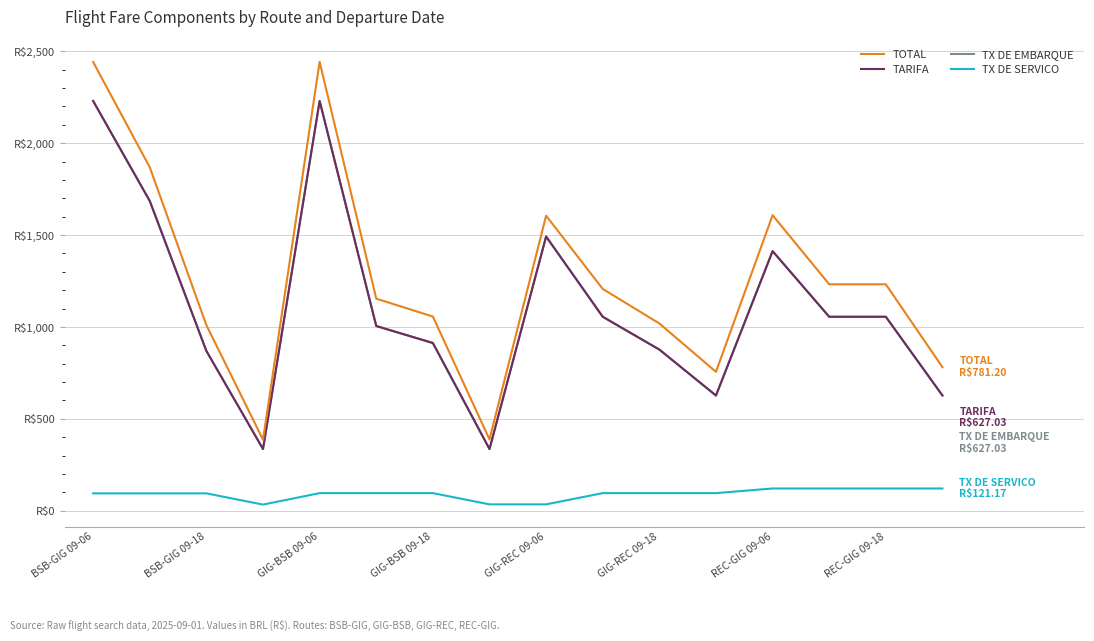

Does the chart have visible grid lines?

Yes